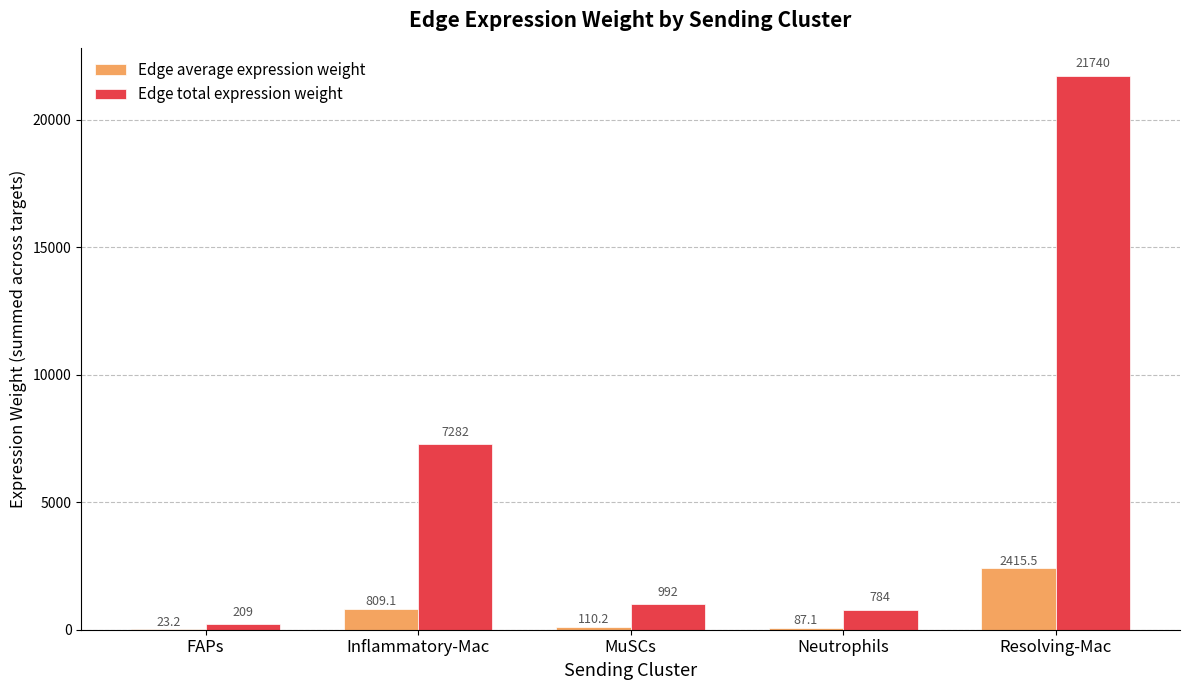

Reading right to left, what are all the values shown in this chart?

Edge average expression weight: Resolving-Mac=2415.5	Neutrophils=87.1	MuSCs=110.2	Inflammatory-Mac=809.1	FAPs=23.2
Edge total expression weight: Resolving-Mac=21739.8	Neutrophils=783.7	MuSCs=992.0	Inflammatory-Mac=7282.3	FAPs=209.0